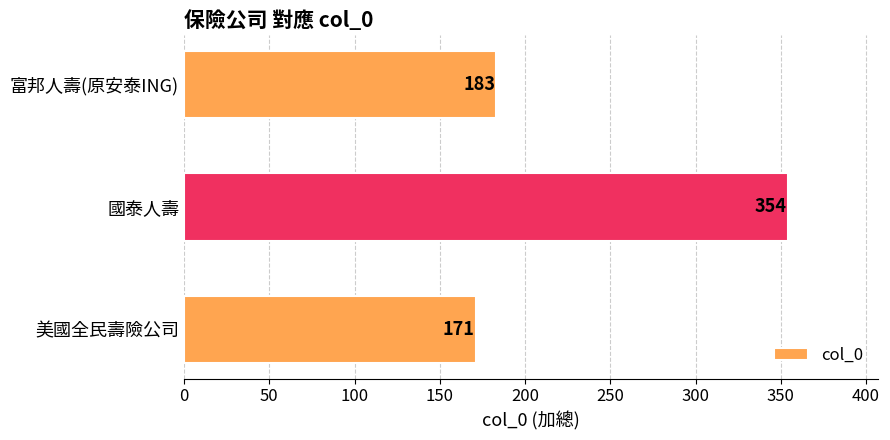

Between 國泰人壽 and 美國全民壽險公司, which is larger?

國泰人壽